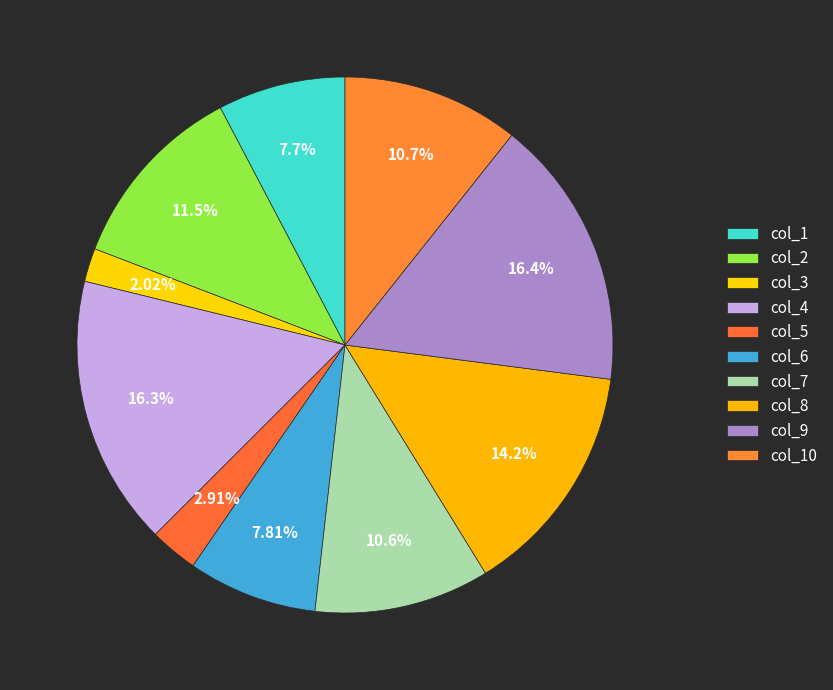

Which slice is the largest?

col_9